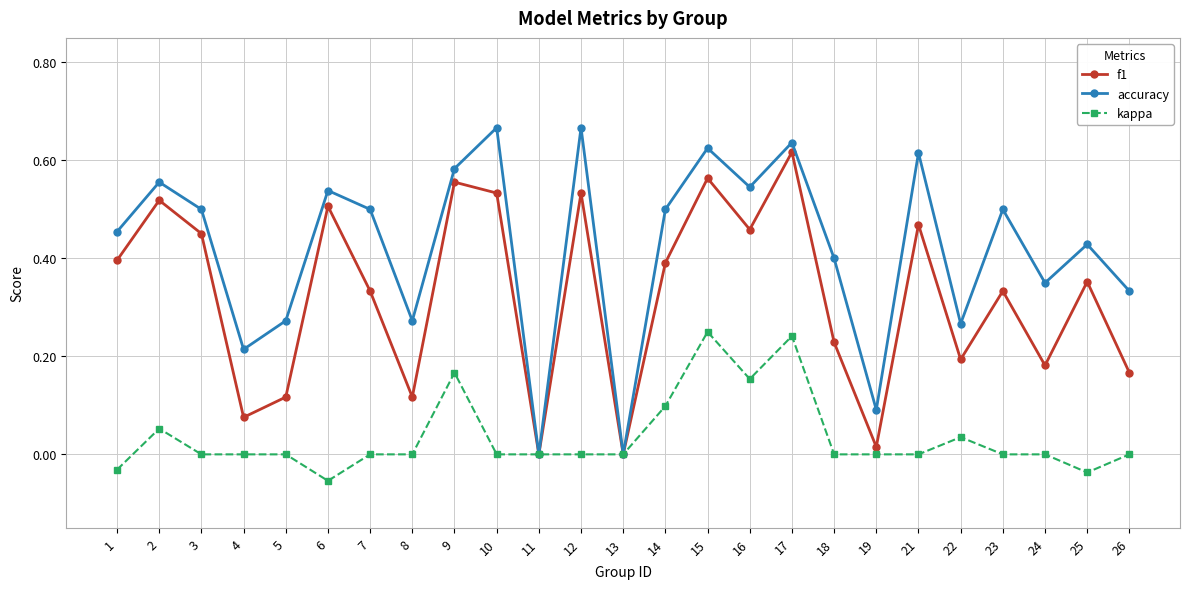

Between 7 and 10, which series saw the biggest shift?

f1